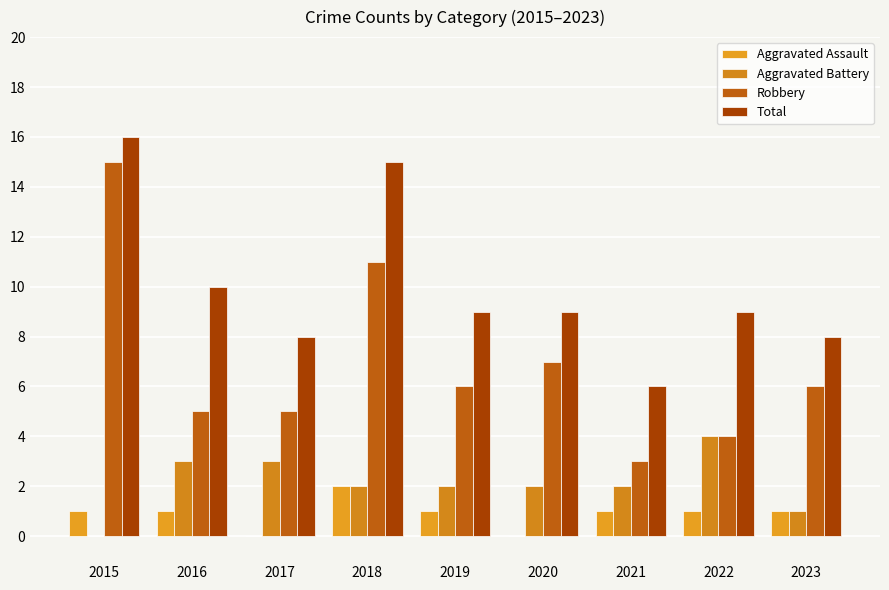

What is the sum of all Total values?

90